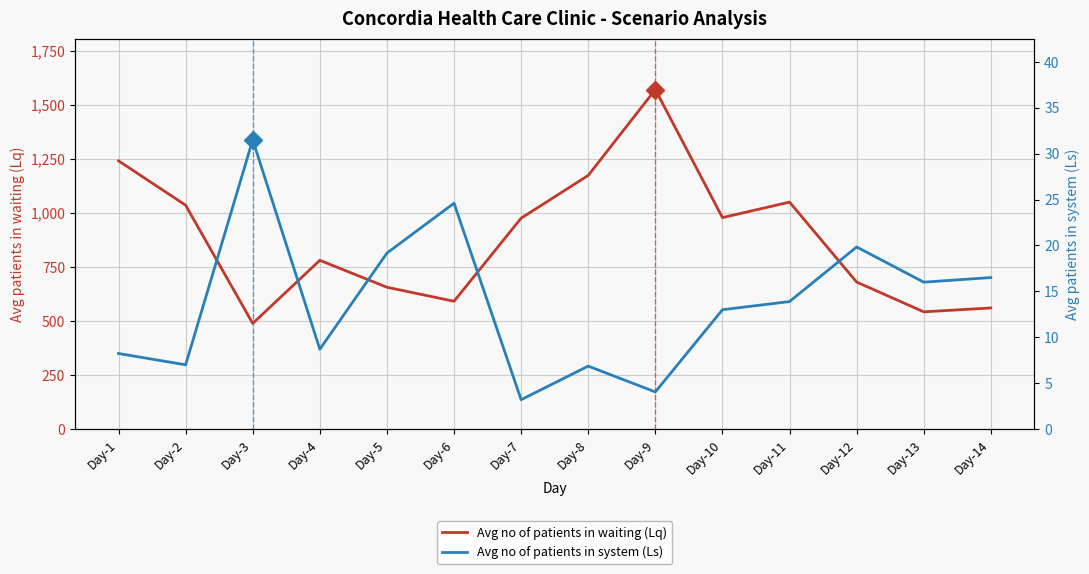

What is the minimum value shown in the chart?

3.2